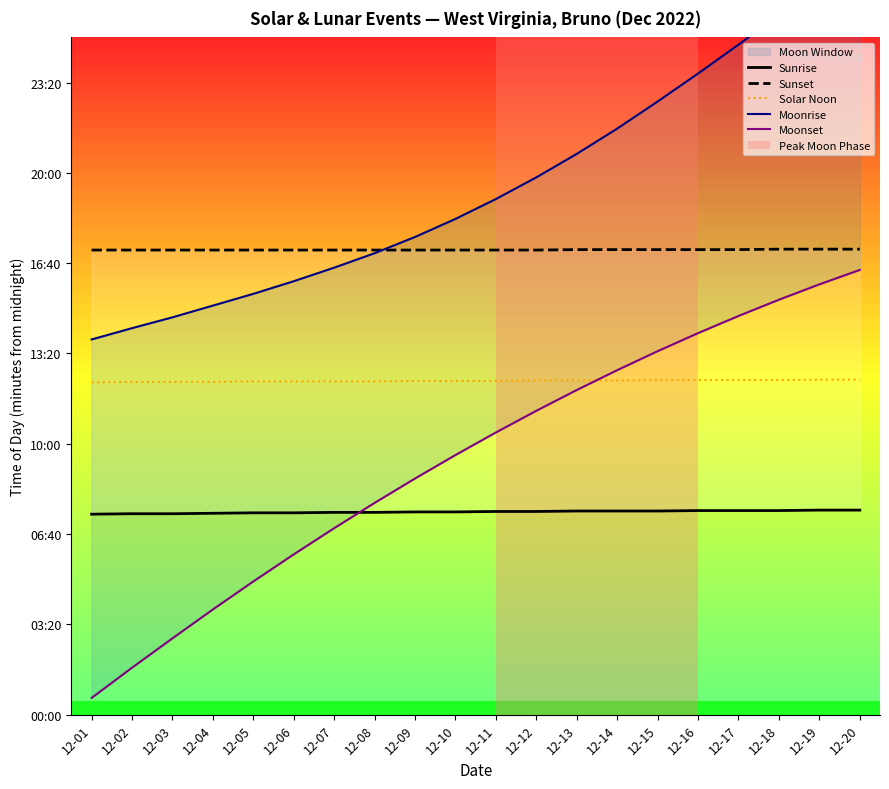

True or false: Sunrise has more than 2 interior local peaks.

False